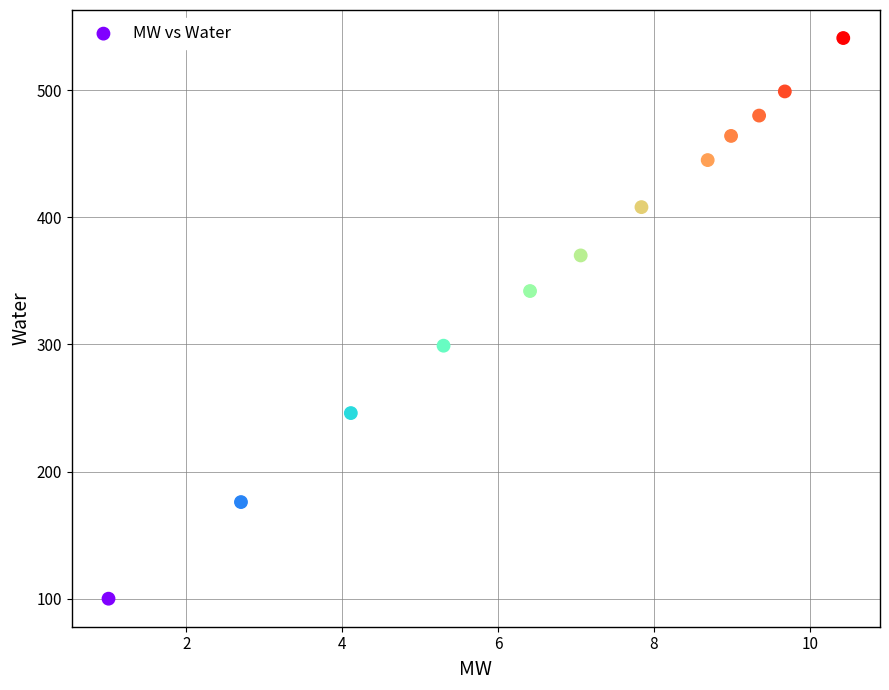

What is the average Y value?

364